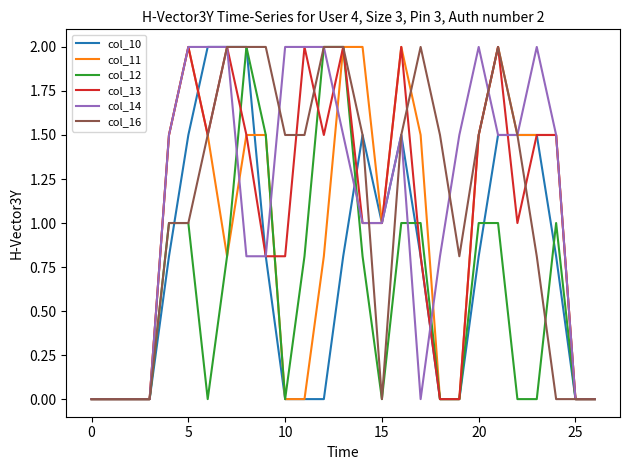

What is the maximum value for col_11?

2.0